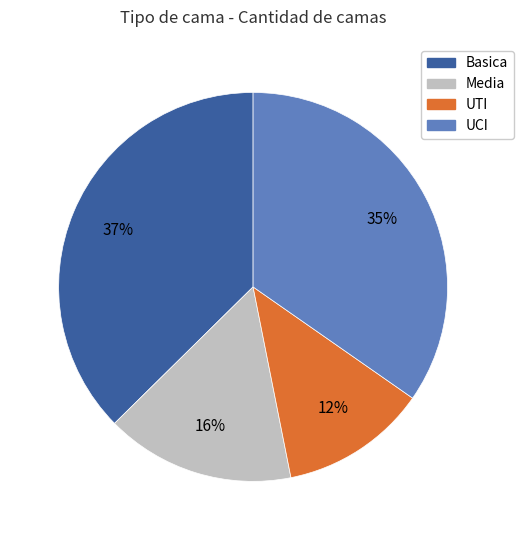

Is the sum of Media and Basica greater than half?

Yes